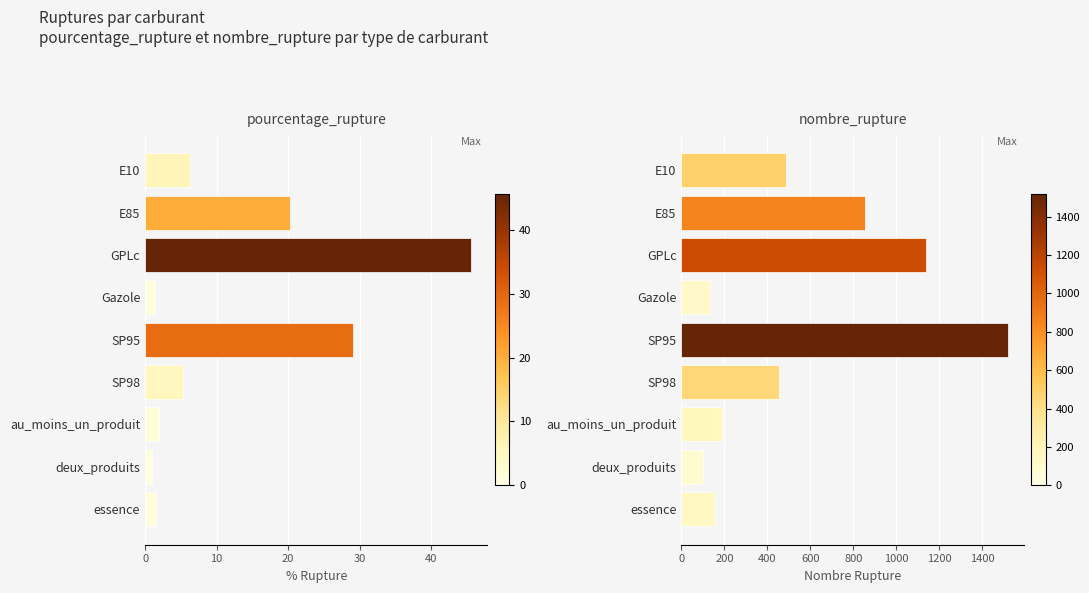

What is the difference between the pourcentage_rupture values at E85 and deux_produits?

19.3